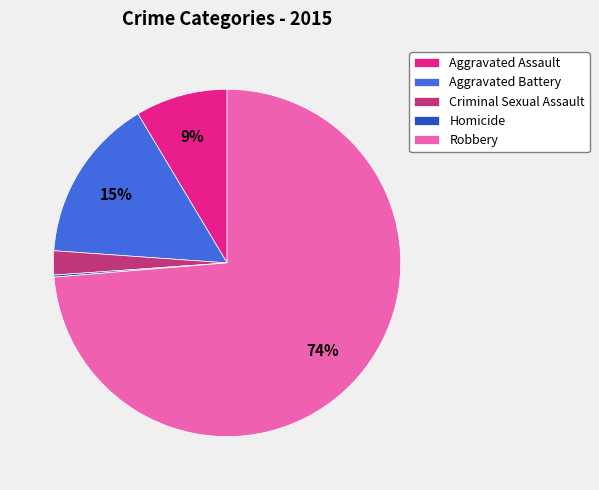

To the nearest percent, what portion does Criminal Sexual Assault represent?

2%